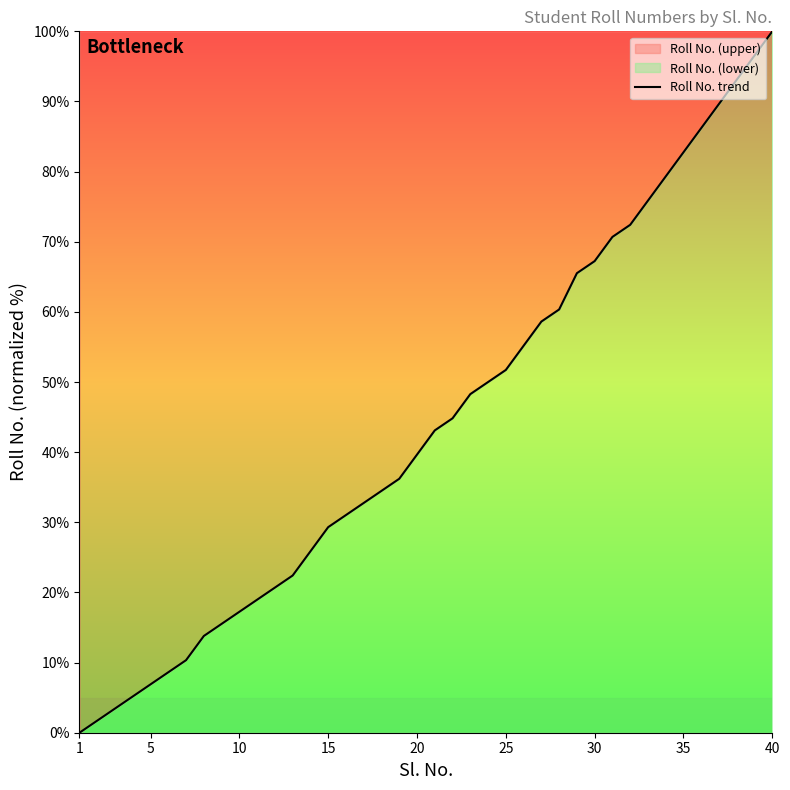

What is the difference between the maximum and minimum values?

100.0